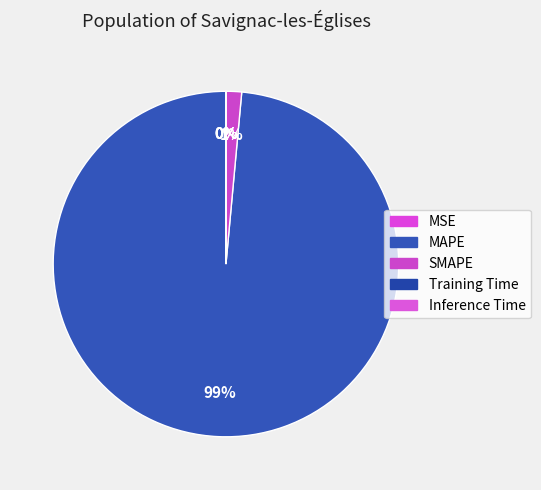

What is the majority slice?

MAPE